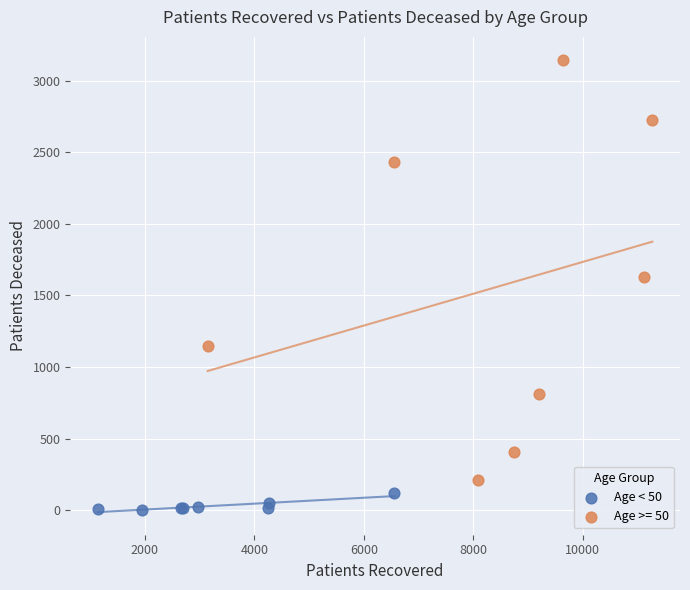

Which series reaches the minimum Y coordinate?

Age < 50